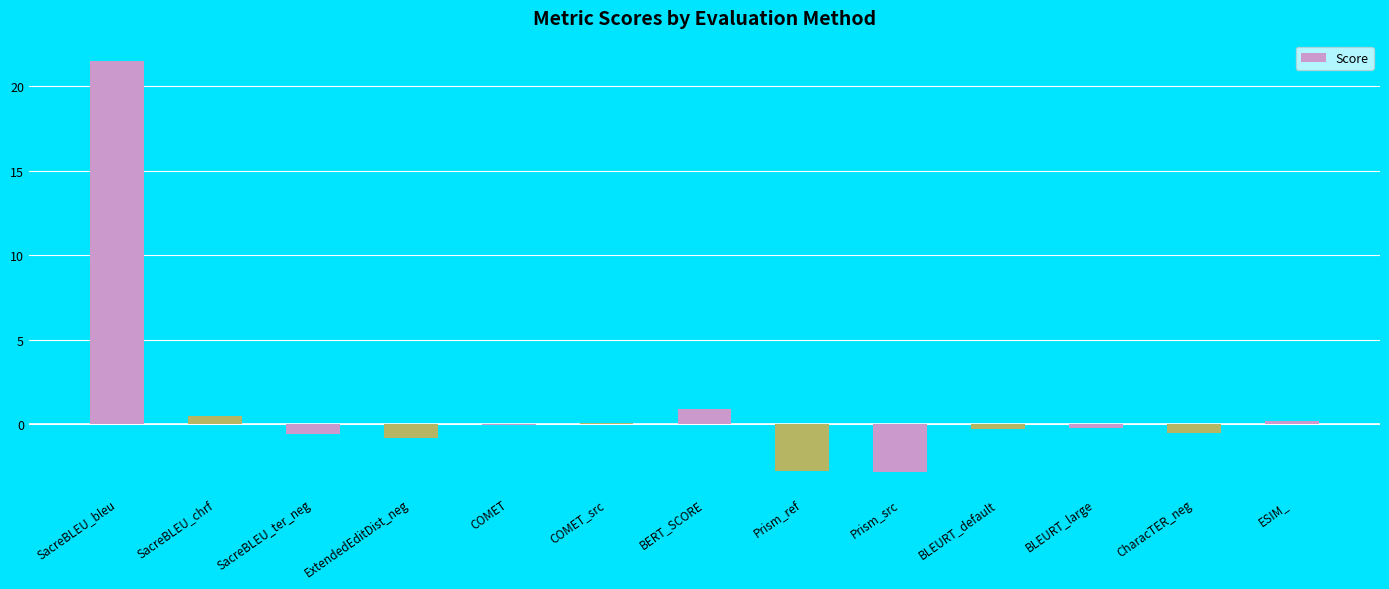

Count the number of categories in the chart.

13